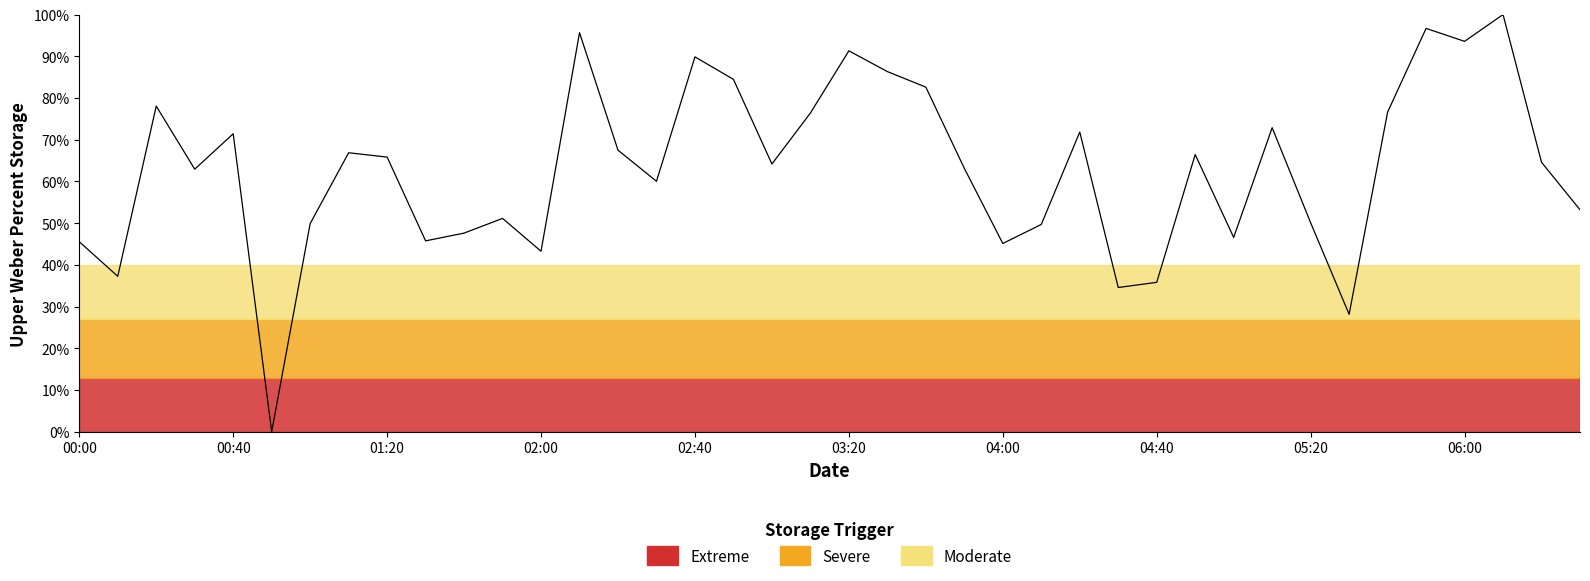

How many lines are shown in the chart?

1